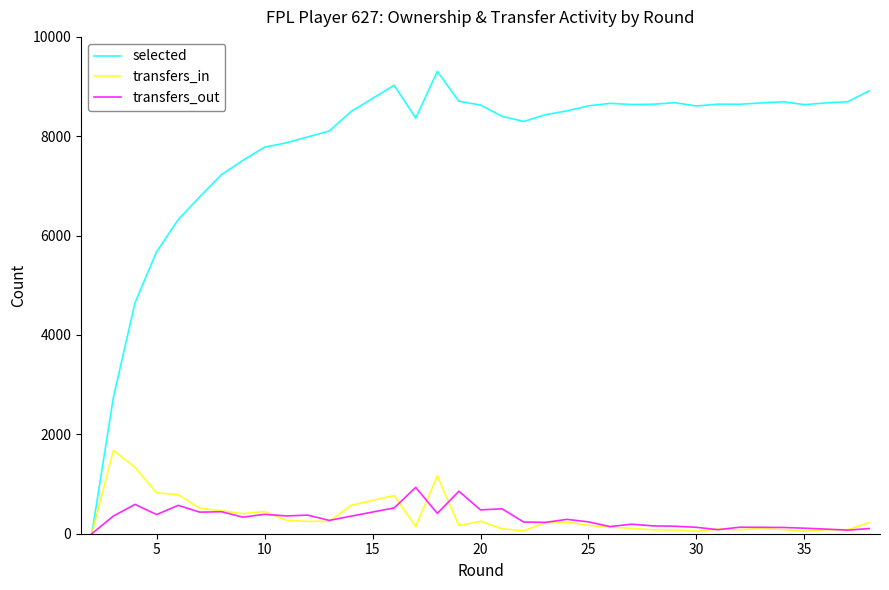

True or false: selected and transfers_out cross at least once.

False